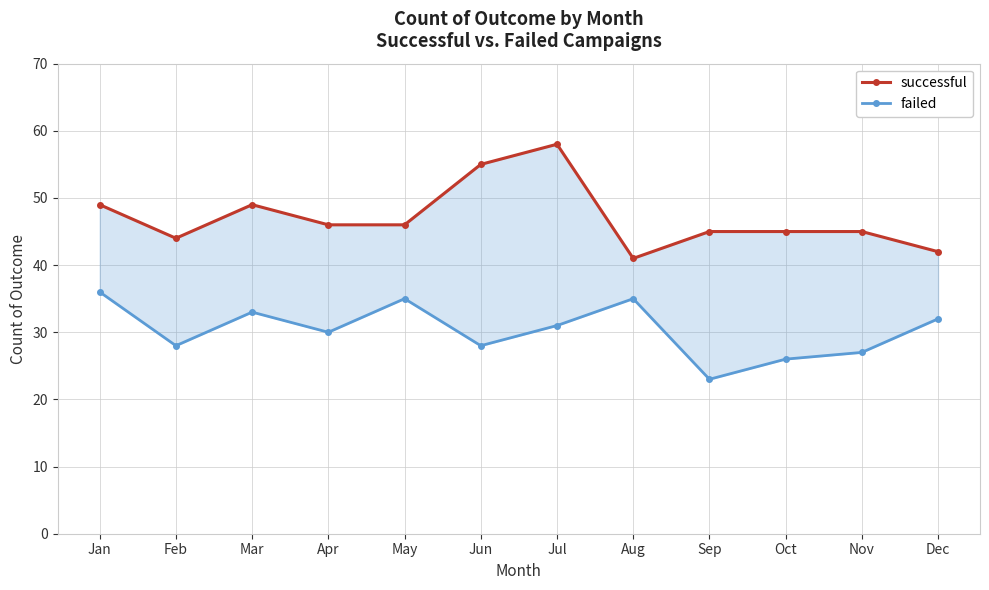

Is the value of successful at Mar greater than the value of failed at Aug?

Yes